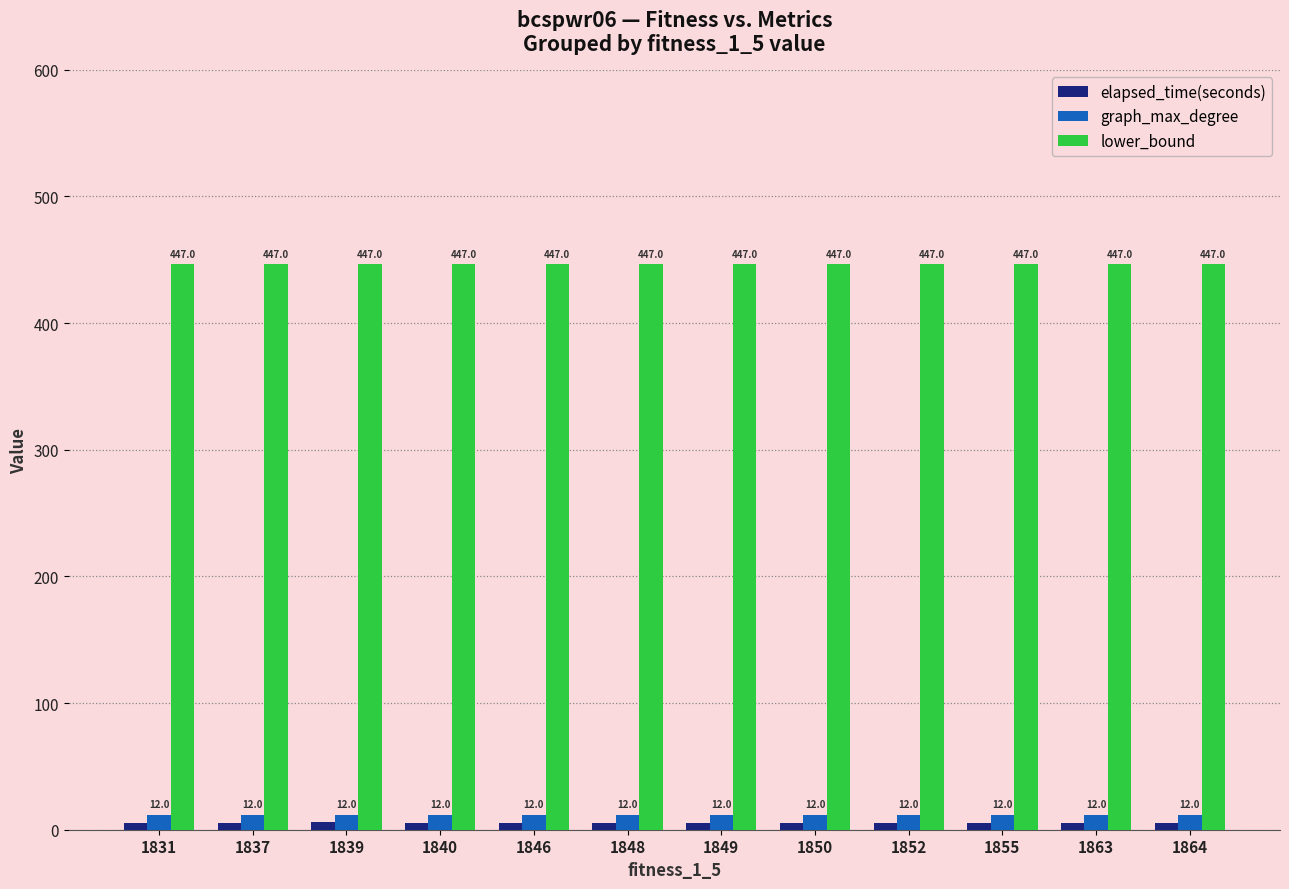

At which category is the sum across all series the highest?

1839